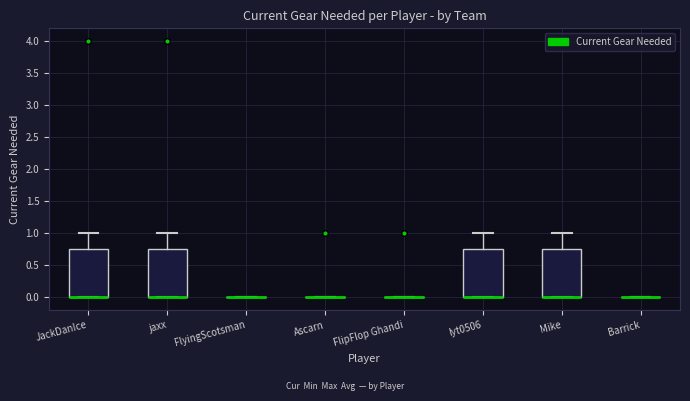

Reading left to right, read every box against the y-axis: the position of its median line, the range the box covers, and the ends of its whiskers. The values are not printed on the chart, so give them approximately, as read against the axis.

JackDanIce: median 0.00 (drawn on the box's lower edge), box 0.00 to 0.75, whiskers 0.00 to 1.00
jaxx: median 0.00 (drawn on the box's lower edge), box 0.00 to 0.75, whiskers 0.00 to 1.00
FlyingScotsman: box collapsed to a line at 0.00, whiskers 0.00 to 0.00
Ascarn: box collapsed to a line at 0.00, whiskers 0.00 to 0.00
FlipFlop Ghandi: box collapsed to a line at 0.00, whiskers 0.00 to 0.00
lyt0506: median 0.00 (drawn on the box's lower edge), box 0.00 to 0.75, whiskers 0.00 to 1.00
Mike: median 0.00 (drawn on the box's lower edge), box 0.00 to 0.75, whiskers 0.00 to 1.00
Barrick: box collapsed to a line at 0.00, whiskers 0.00 to 0.00